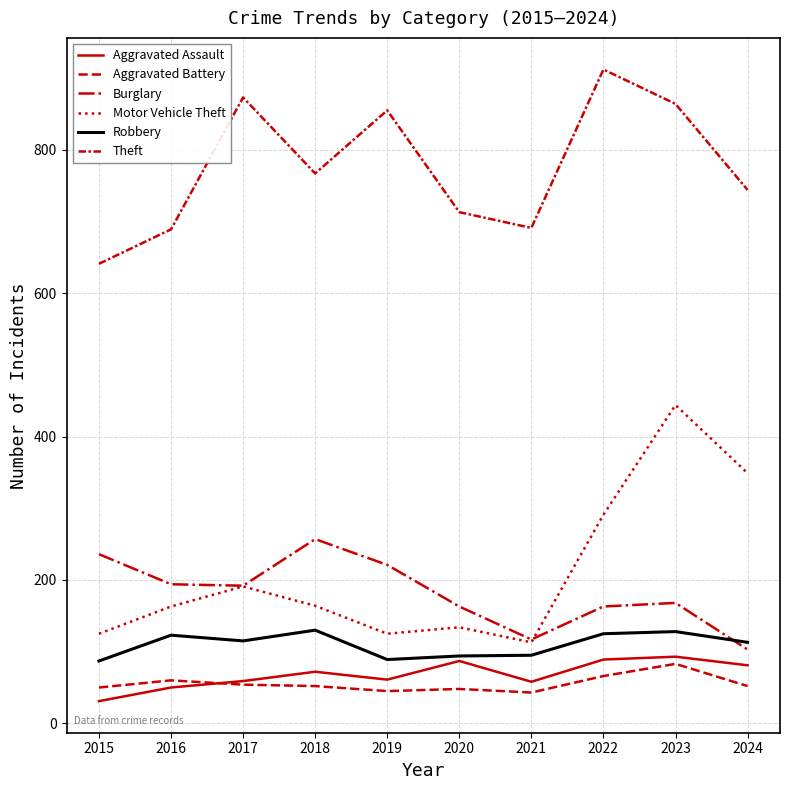

How many lines are shown in the chart?

6